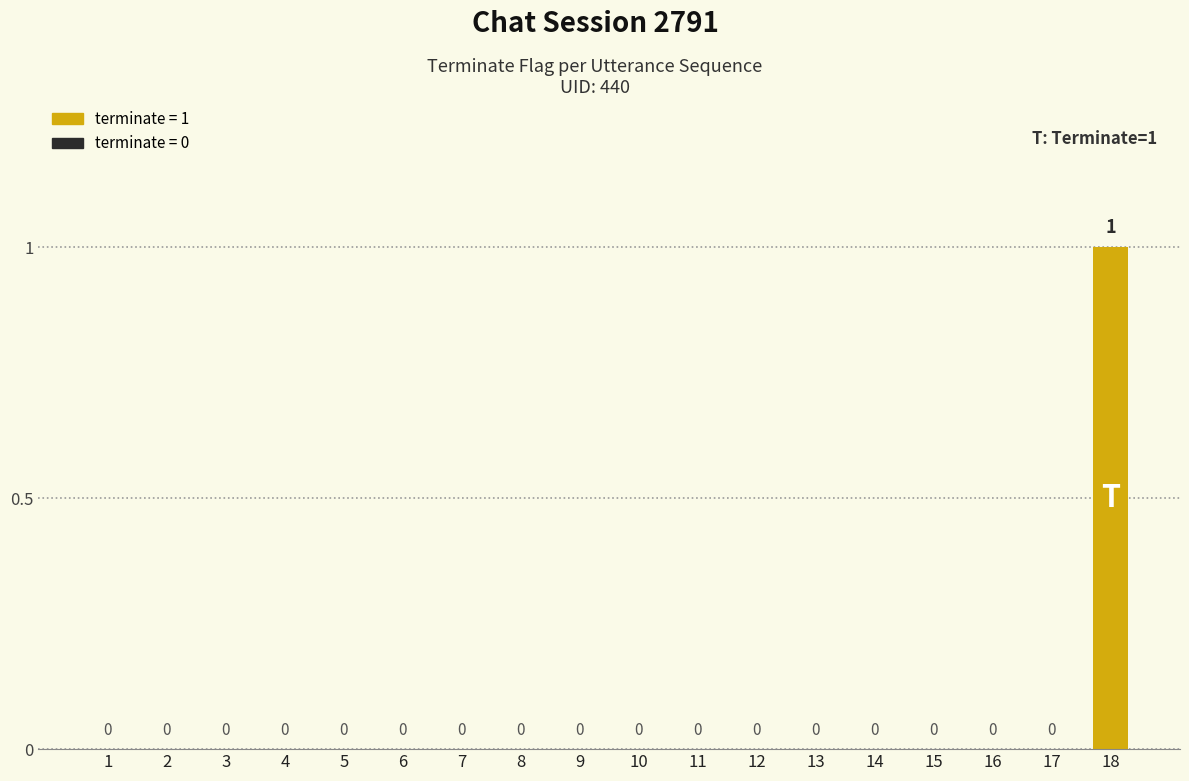

Are the bars horizontal?

No